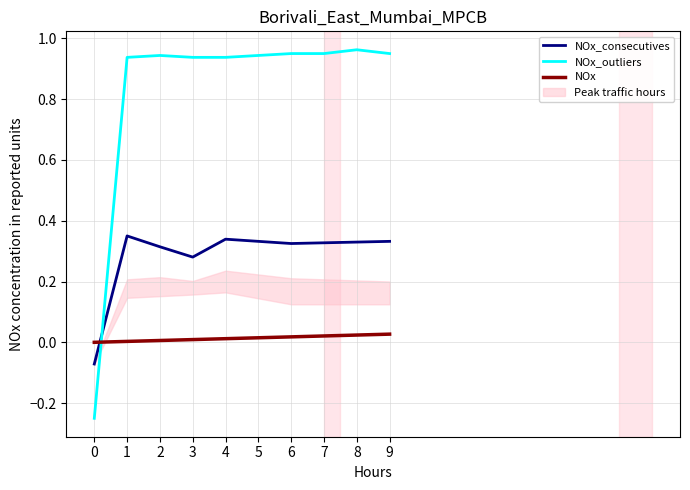

At which category is the sum across all series the highest?

8